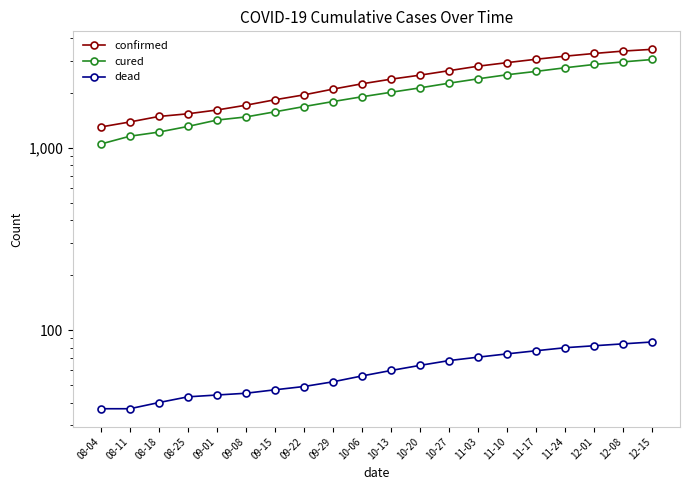

What are all the series names shown in the legend?

confirmed, cured, dead